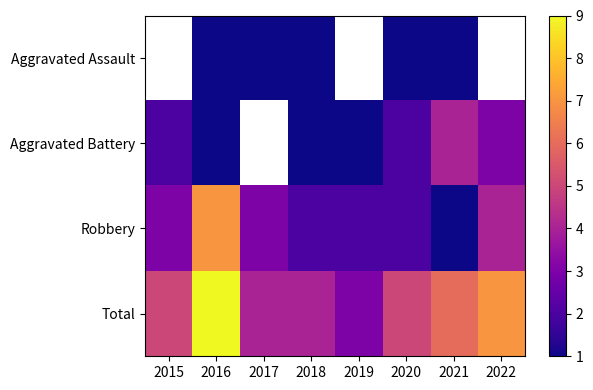

What is the sum of the Total values at 2021 and 2017?

10.0